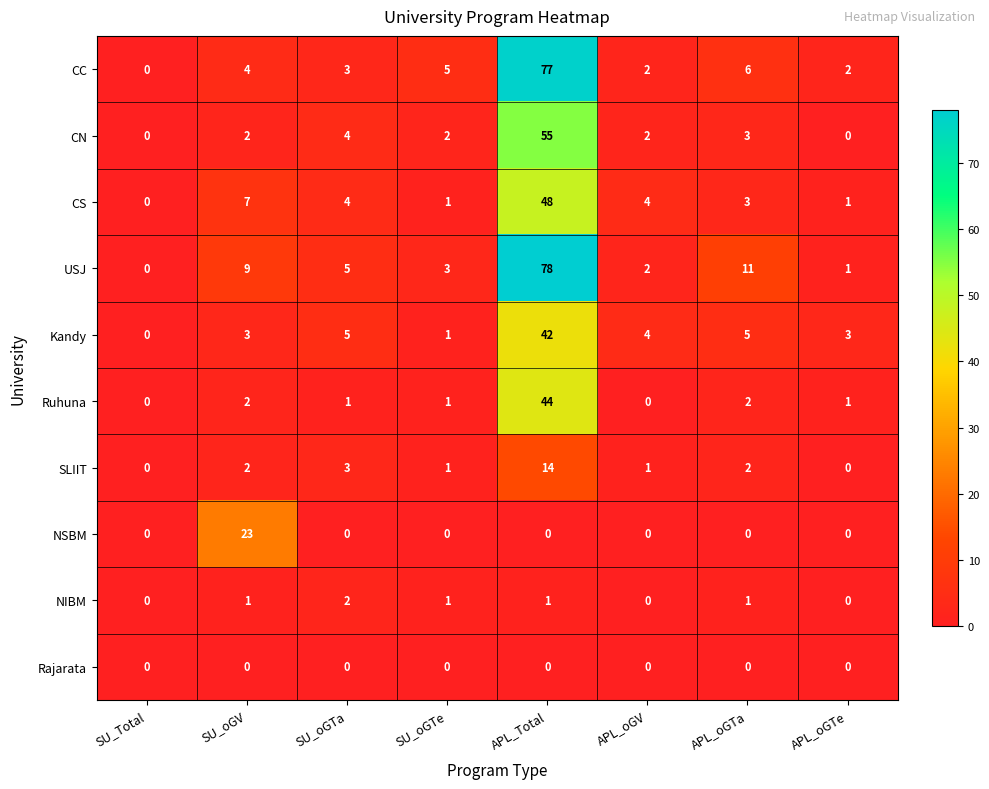

What is the sum of the Ruhuna values at SU_oGV and APL_oGTe?

3